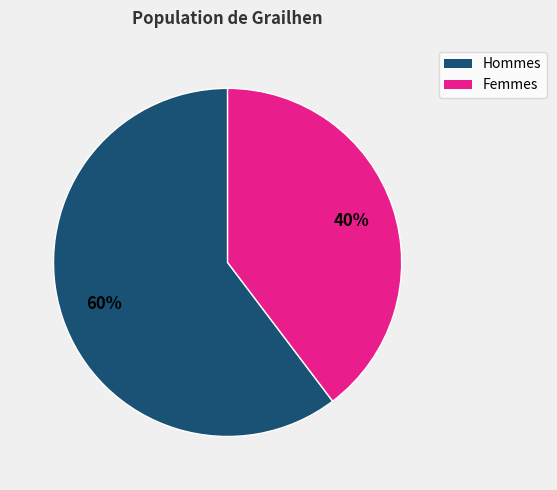

To the nearest percent, what is the average slice percentage?

50%